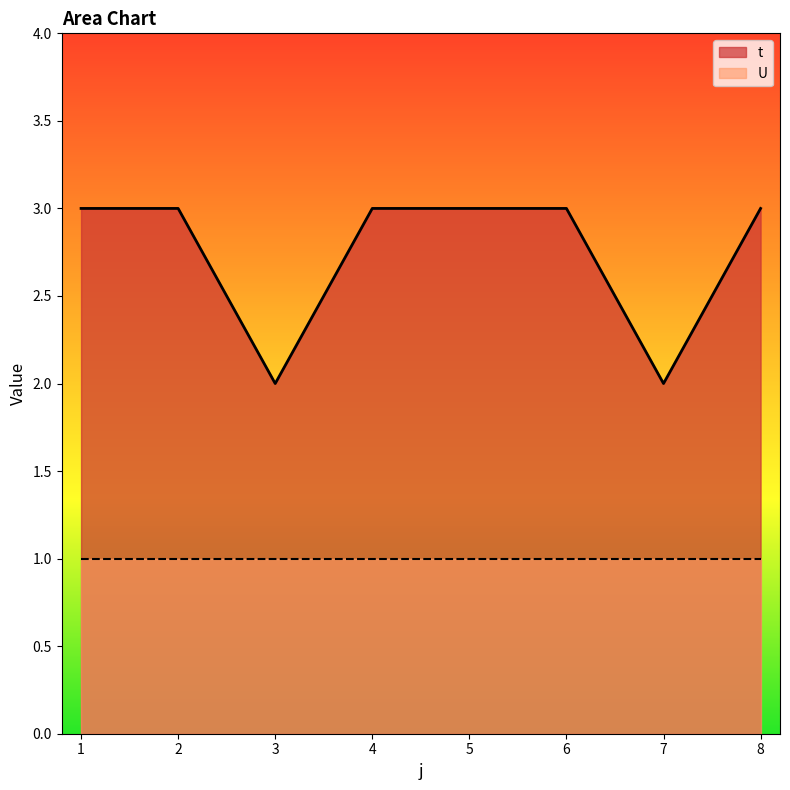

Is it true that the value at 4 is 3?

True